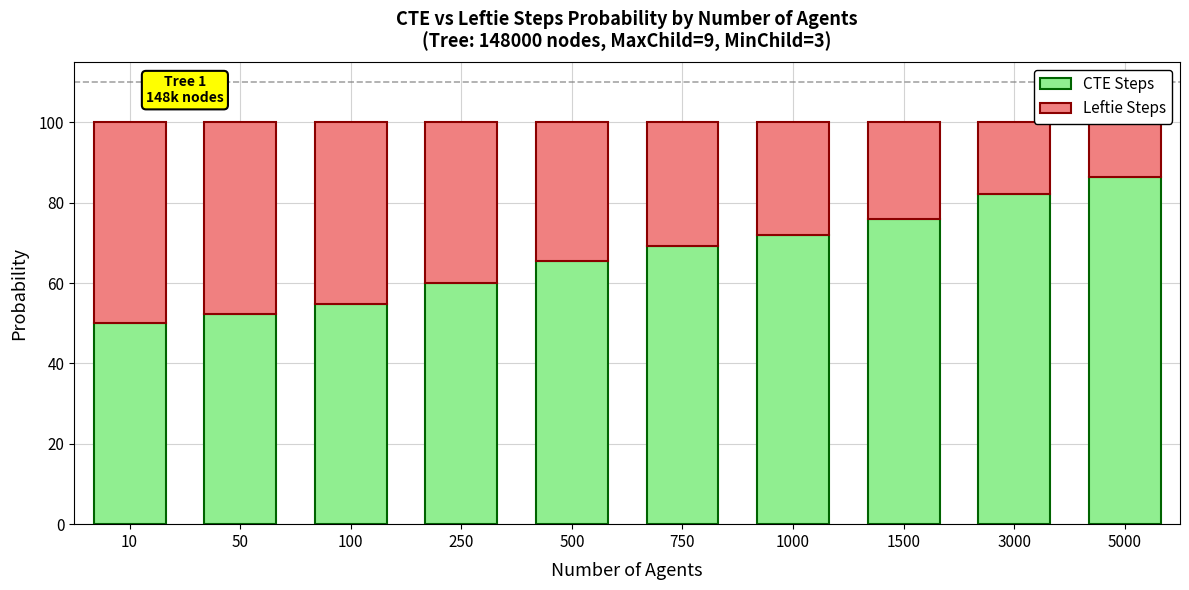

Is it true that Leftie Steps equals 17.7 at 3000?

True